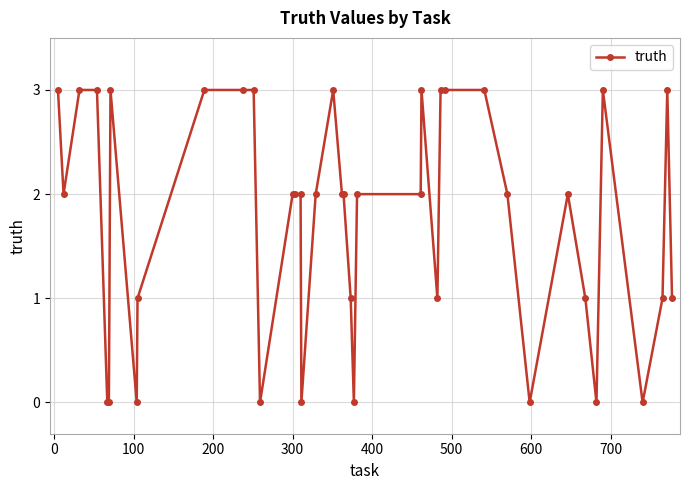

Count the values in the range 1 to 3.

31